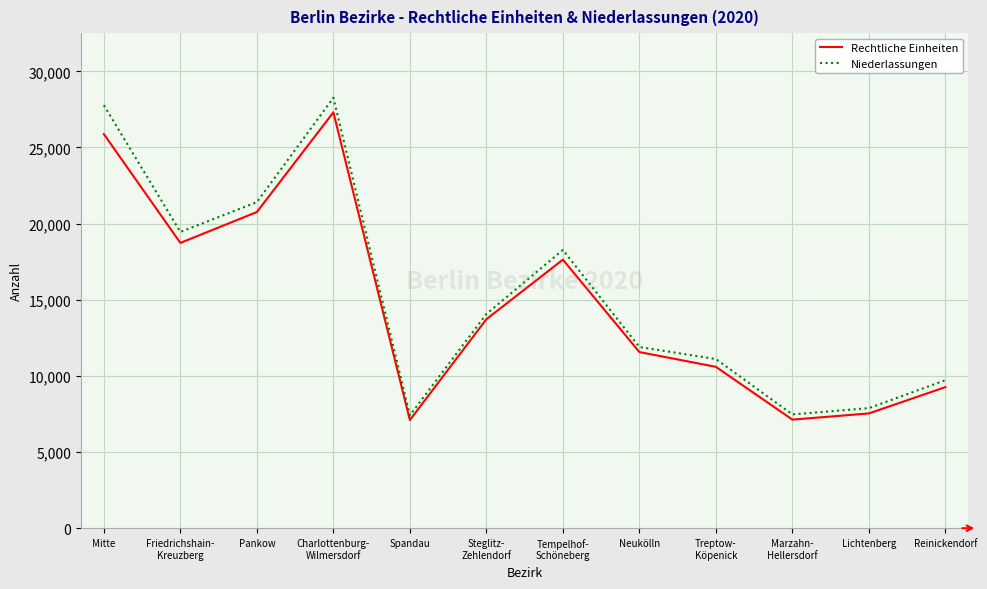

At which label does Rechtliche Einheiten first exceed 13723?

Mitte